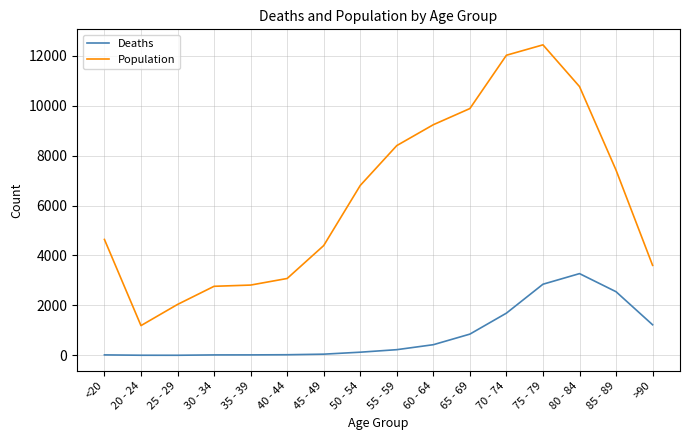

Which series has the largest total across all categories?

Population